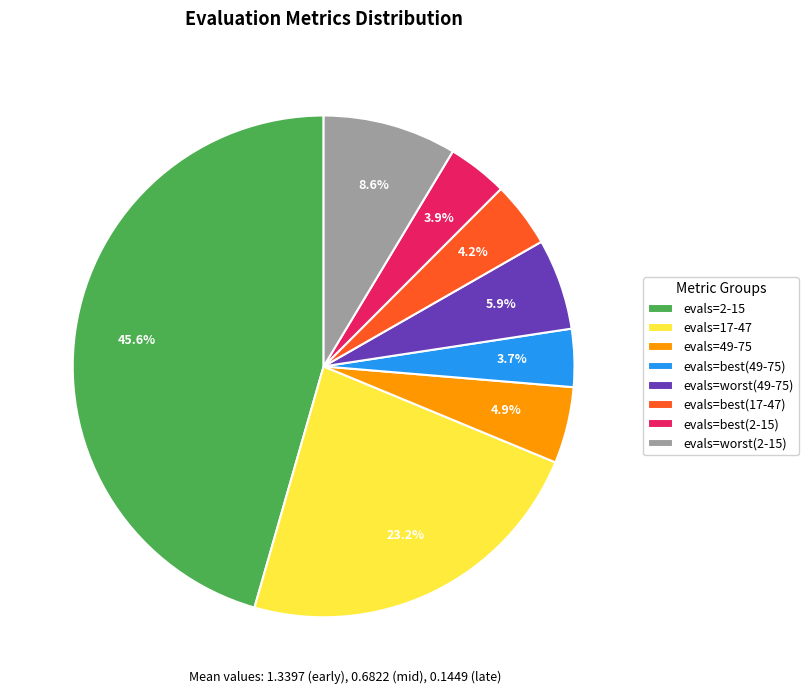

Approximately how many times larger is the value at evals=best(2-15) compared to evals=2-15?

0.1